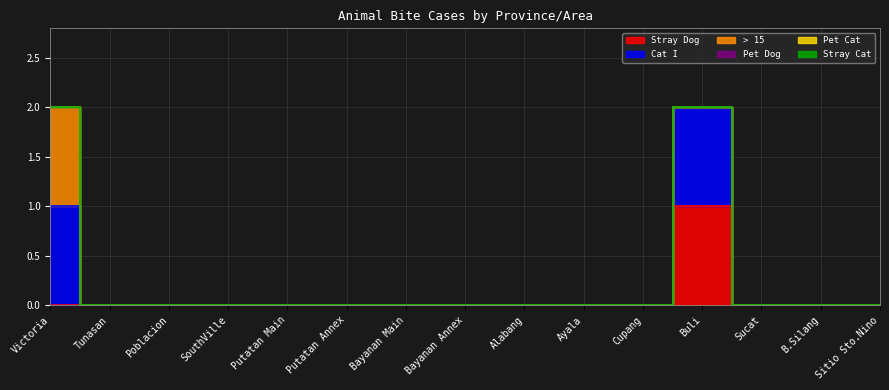

Which series changed the most between Ayala and Cupang?

Stray Dog